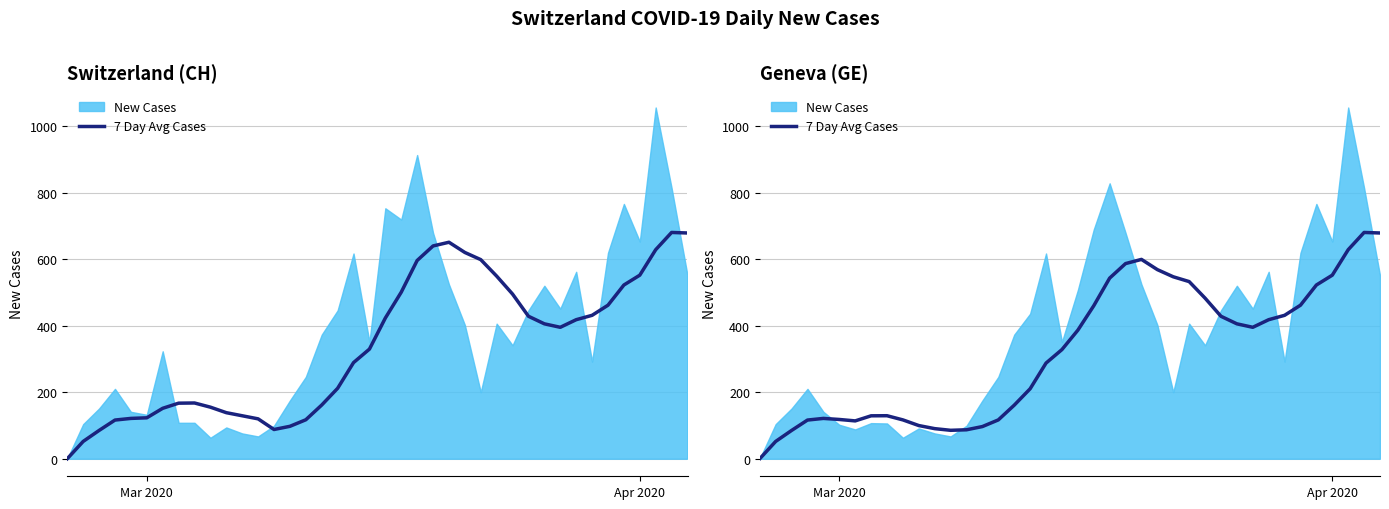

At which category does the chart reach its minimum across all series?

Mar 2020